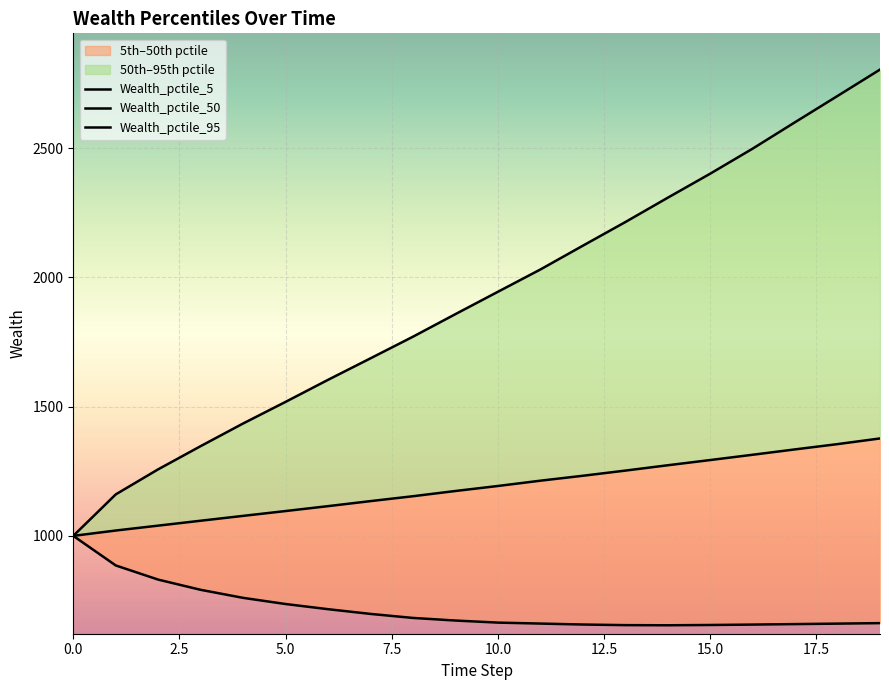

Which series has the largest total across all categories?

Wealth_pctile_95